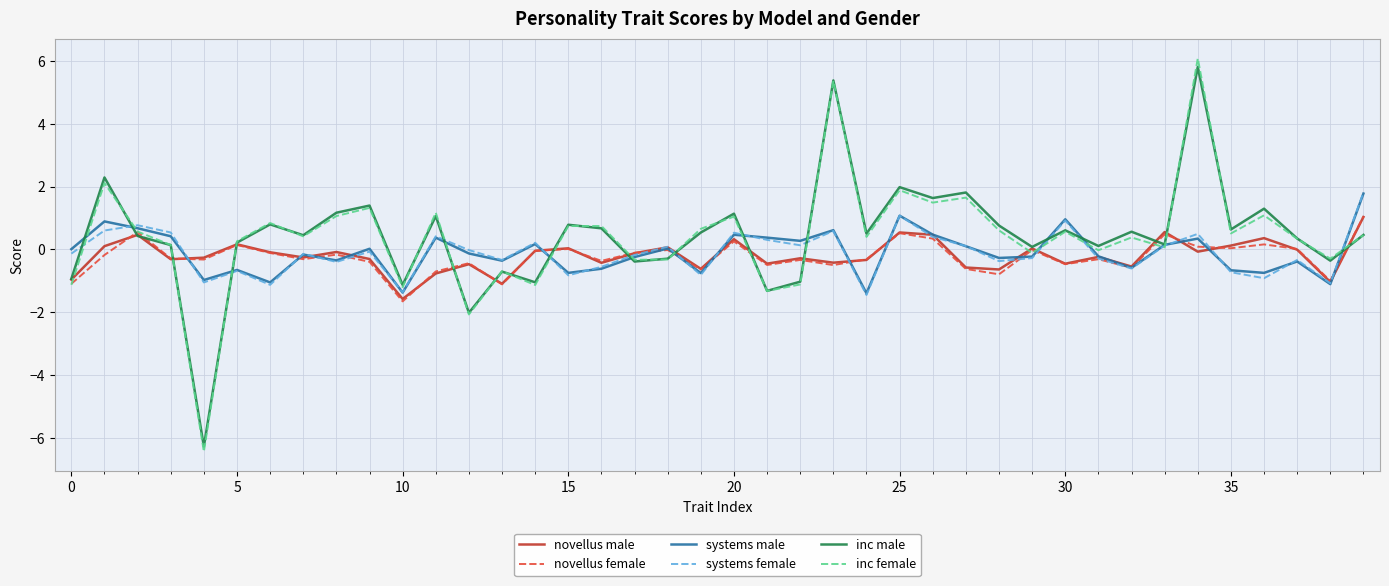

What is the lowest value of the systems male series?

-1.4